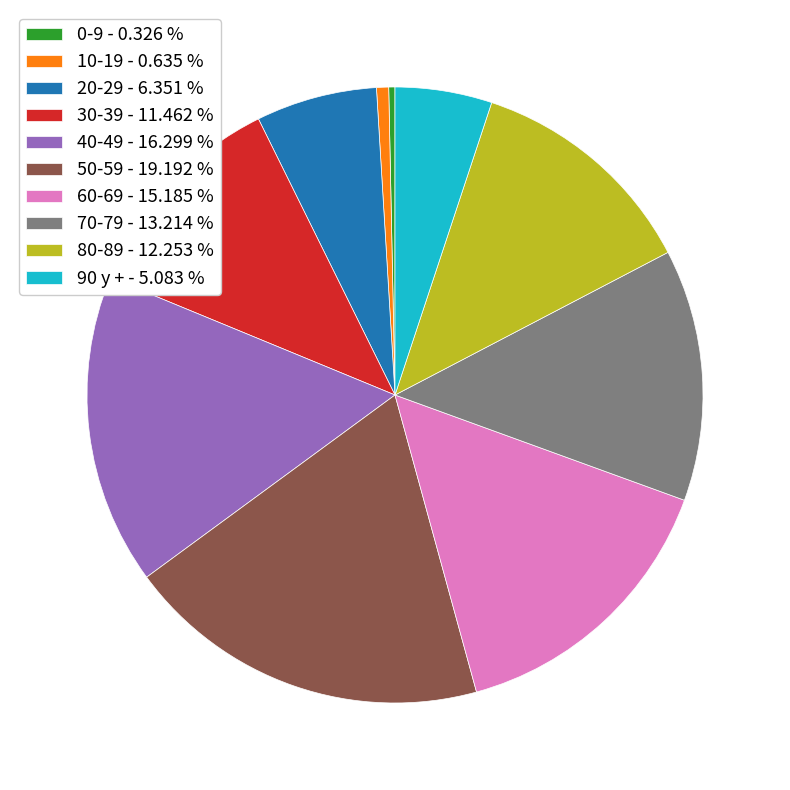

What is the ratio of the value at 20-29 to the value at 30-39?

0.6